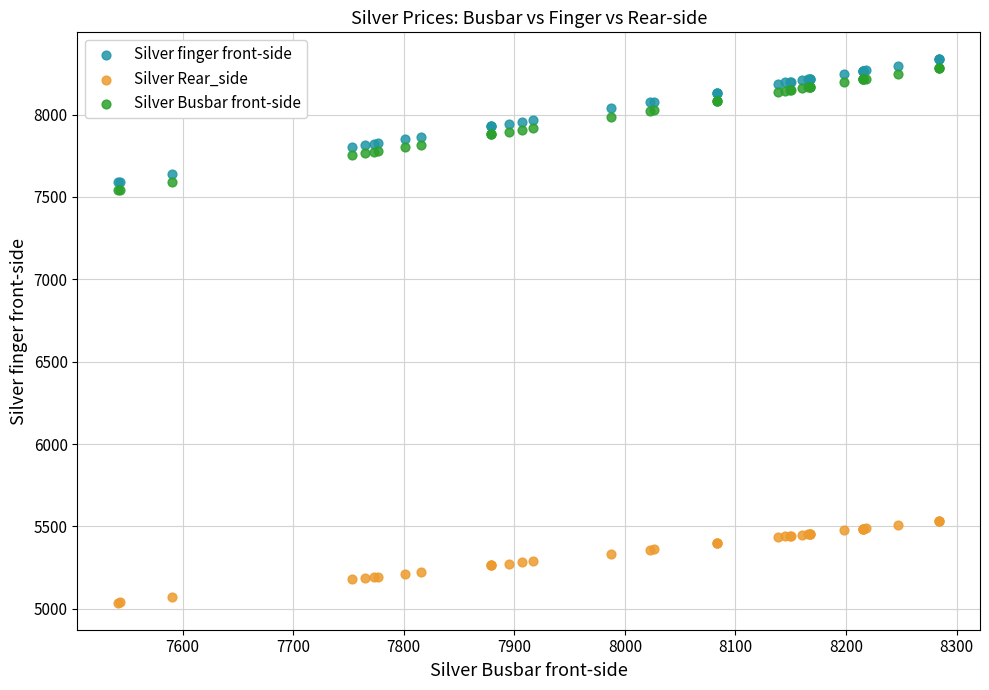

Which series contains the lowest Y value?

Silver Rear_side